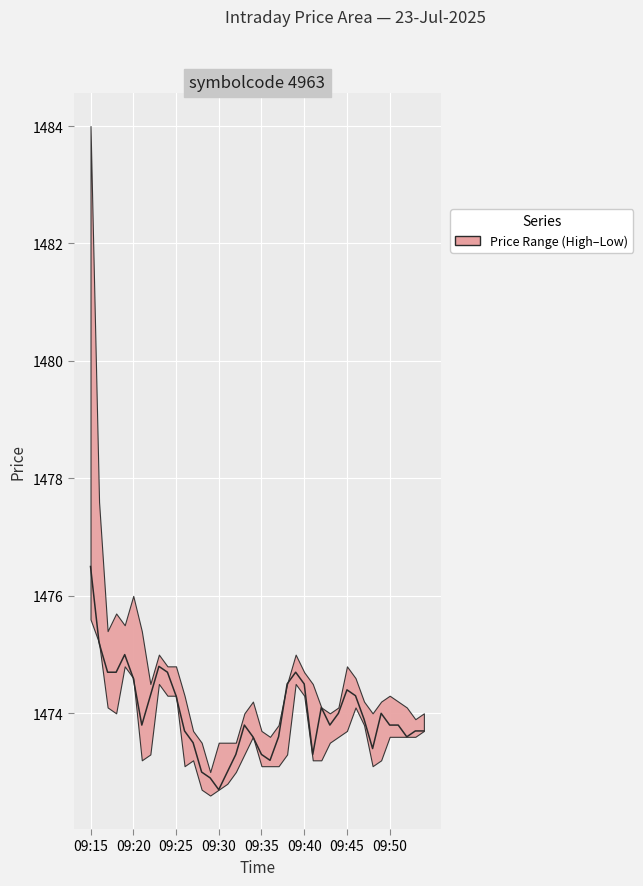

How many interior local peaks (higher than both neighbors) does the data have?

7